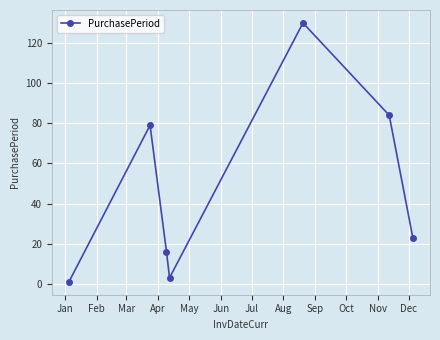

How many distinct data groups are displayed?

1